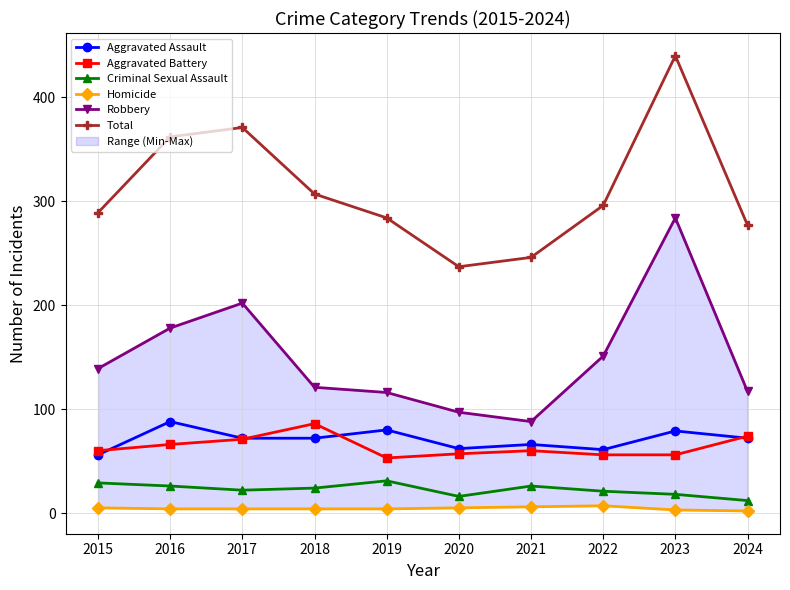

Read the Criminal Sexual Assault value at 2015.

29